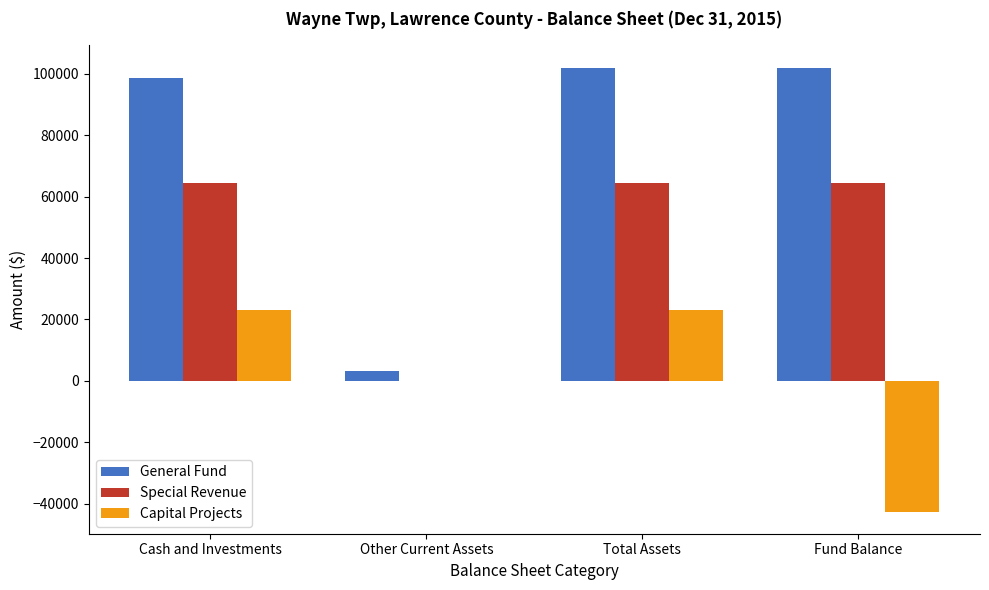

At which label is Capital Projects closest to -9803?

Other Current Assets